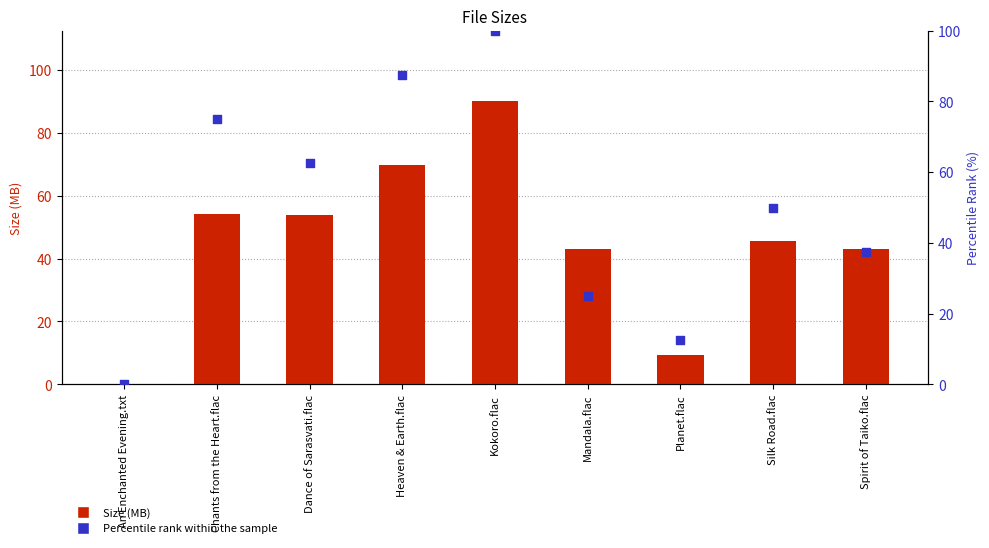

Which series has the largest Y range (max minus min)?

Percentile rank within the sample